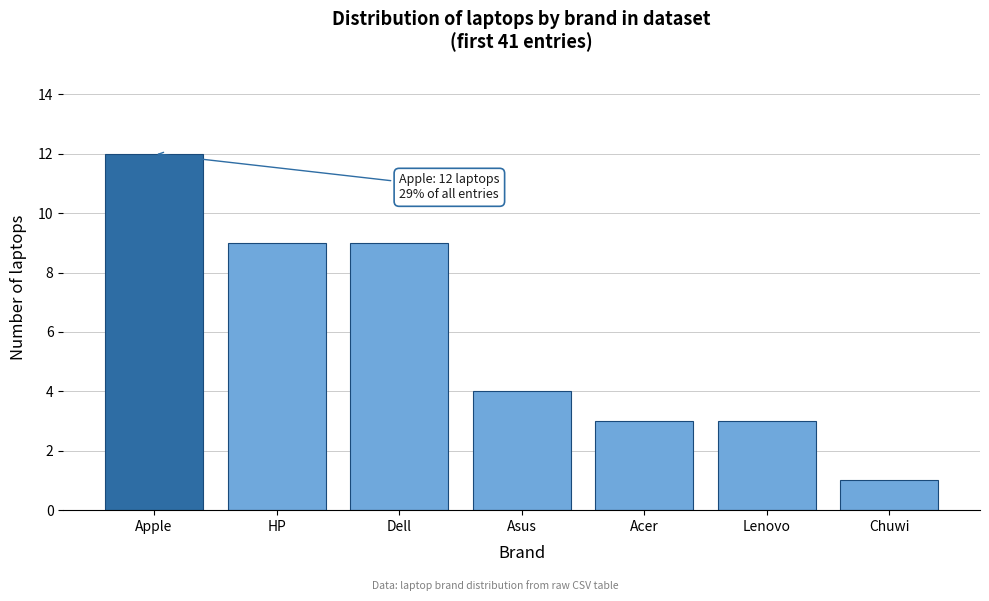

Reading left to right, transcribe all the data shown in this chart.

12	9	9	4	3	3	1